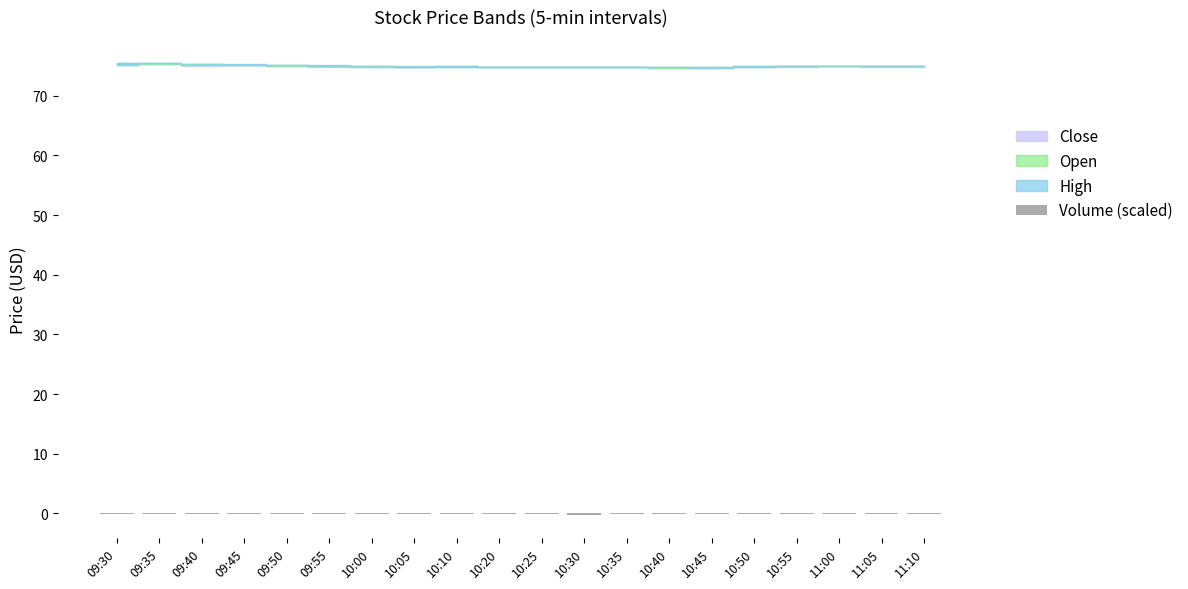

True or false: the data shows -0.3 at 10:30.

True